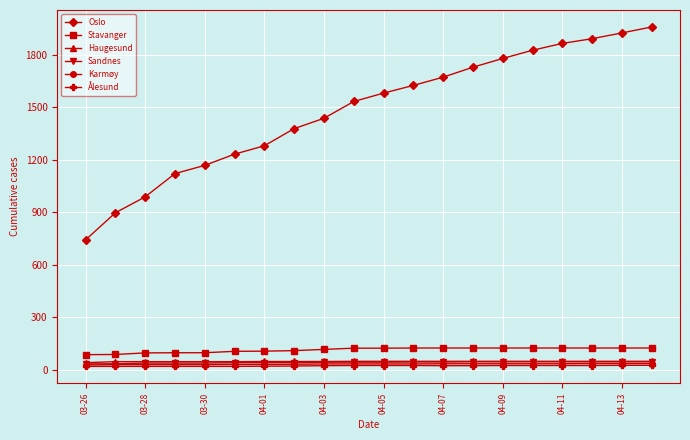

At how many categories does at least one series exceed 698?

20